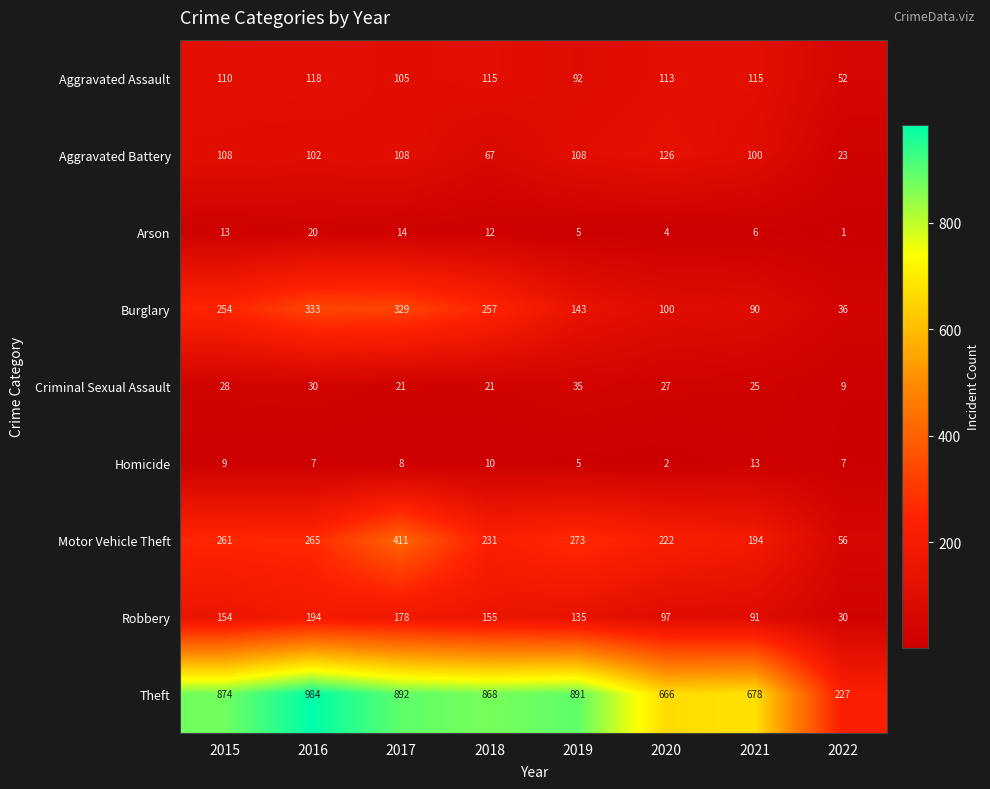

What value does the Criminal Sexual Assault series have at 2016?

30